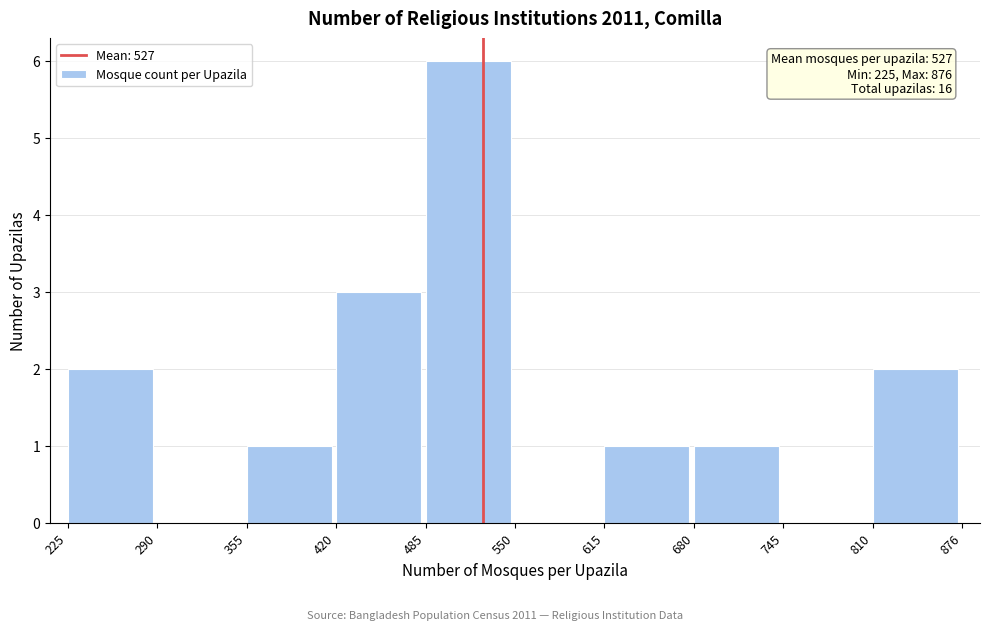

Which range on the x-axis has the tallest bar?

485 to 550